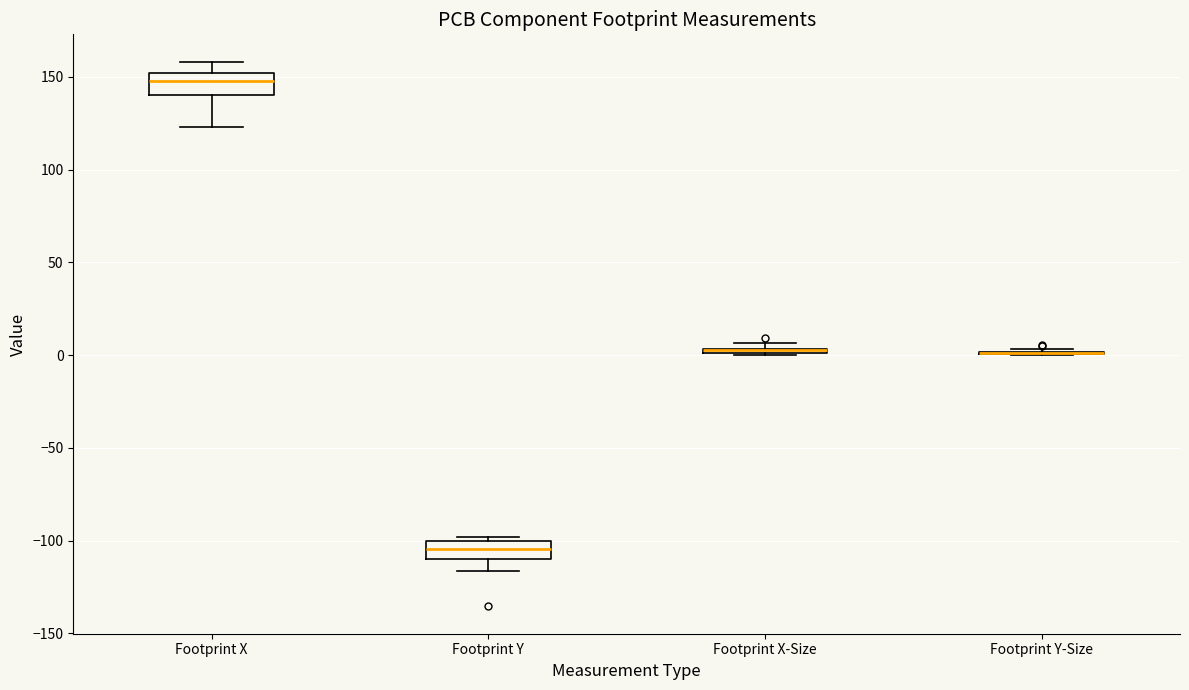

Where does the median line of the box for Footprint Y sit on the y-axis? The values are not printed on the chart, so give them approximately, as read against the axis.

-105